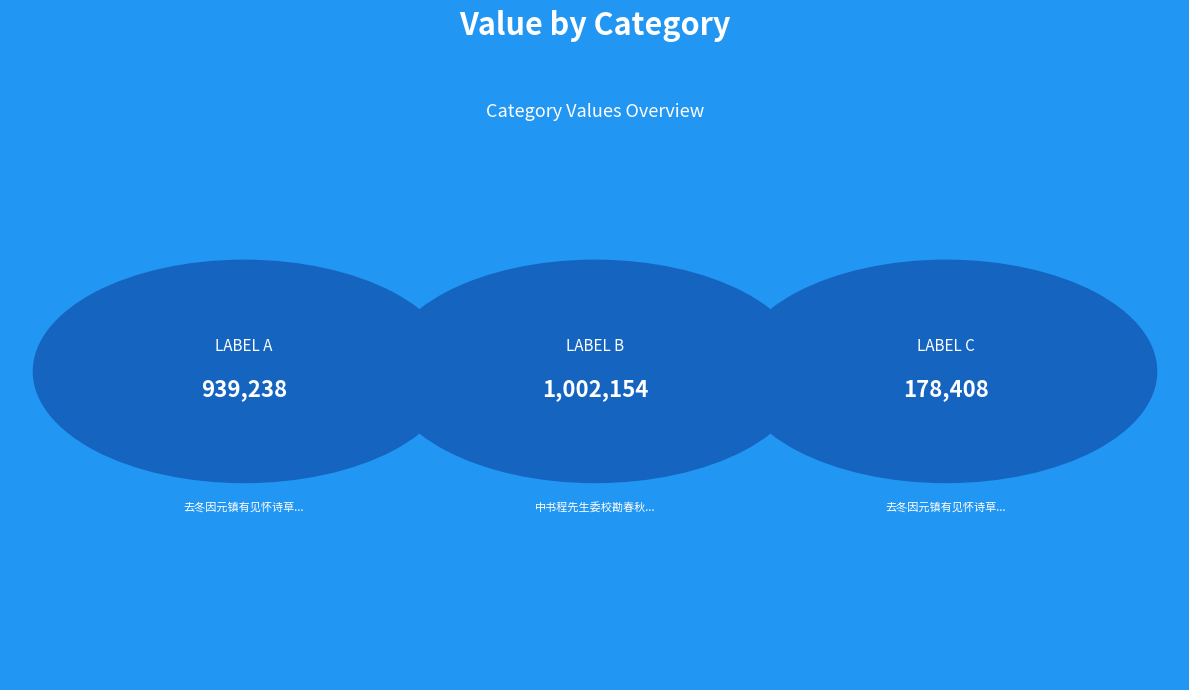

What is the approximate value at 1.0, to the nearest 100?

1002200